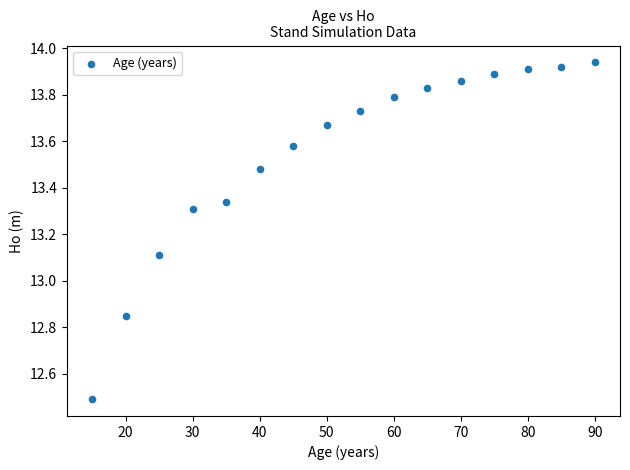

What is the range of X values (max minus min)?

75.0